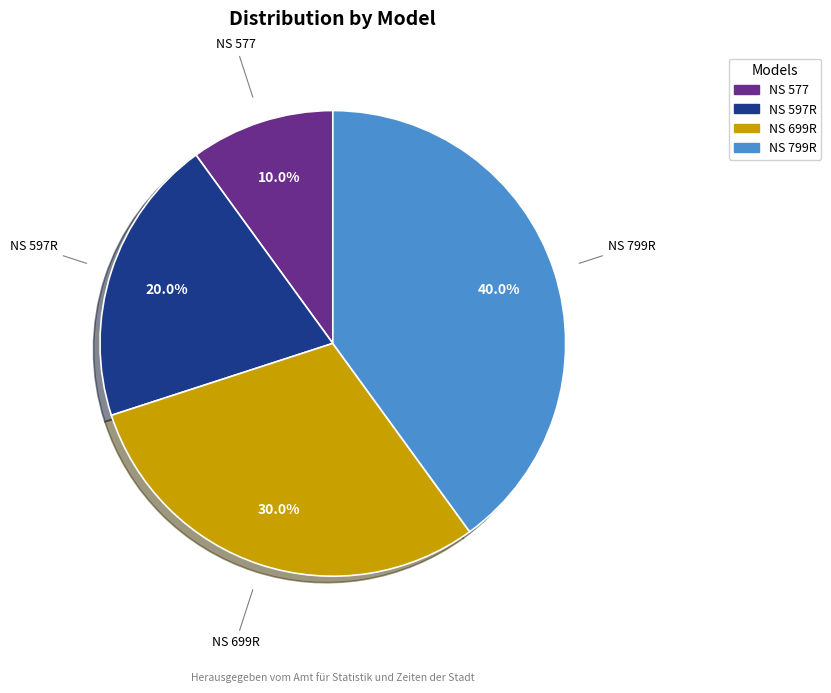

Does NS 597R represent more than half of the total?

No